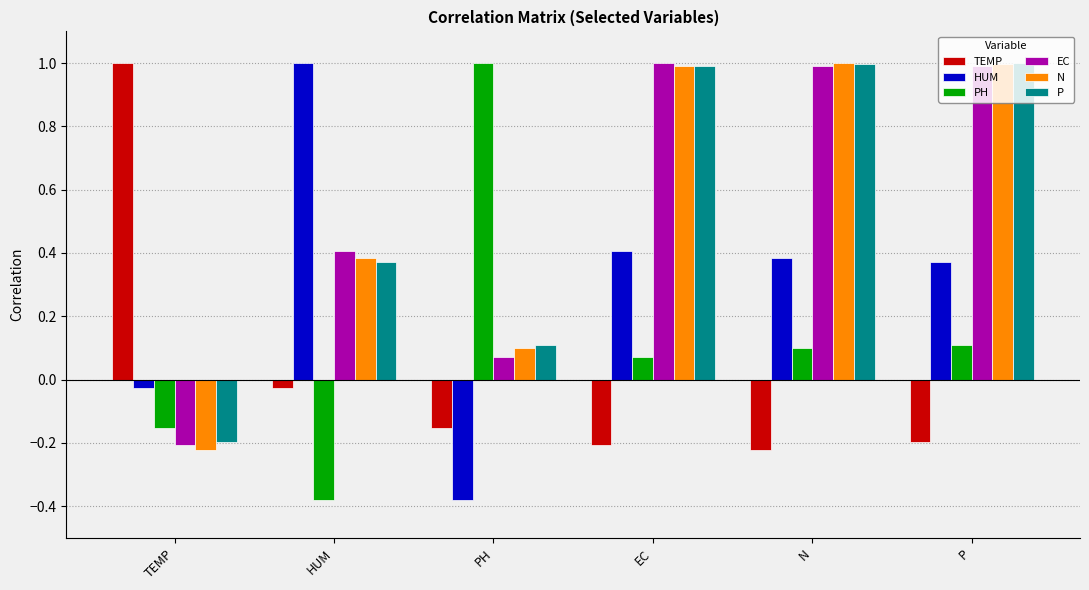

What are all the series names shown in the legend?

TEMP, HUM, PH, EC, N, P